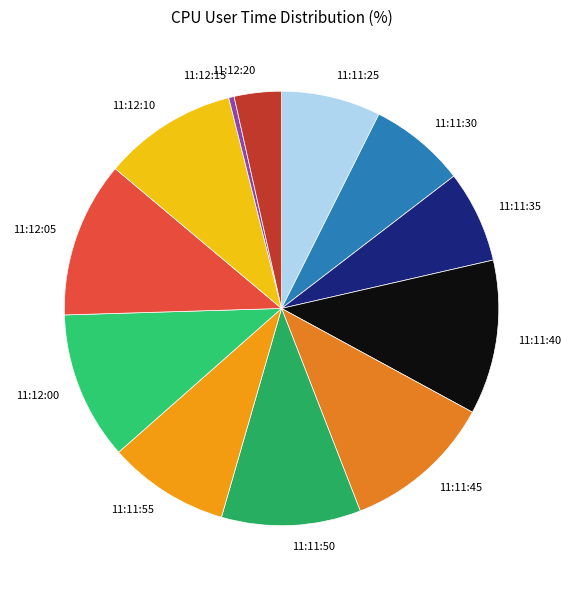

Is there a majority slice in this chart?

No